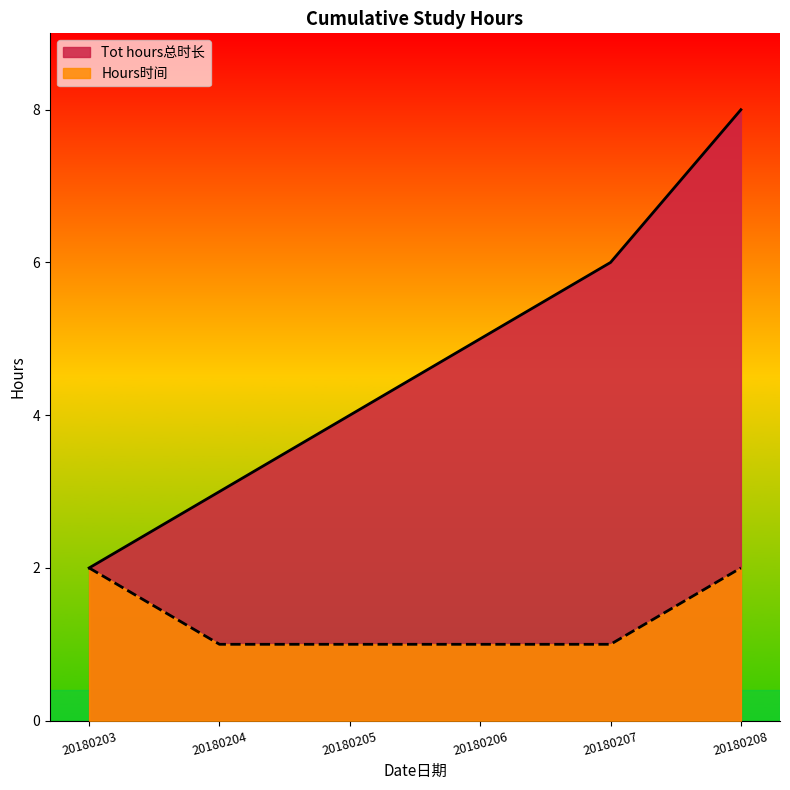

Read the Tot hours总时长 value at 20180205.

4